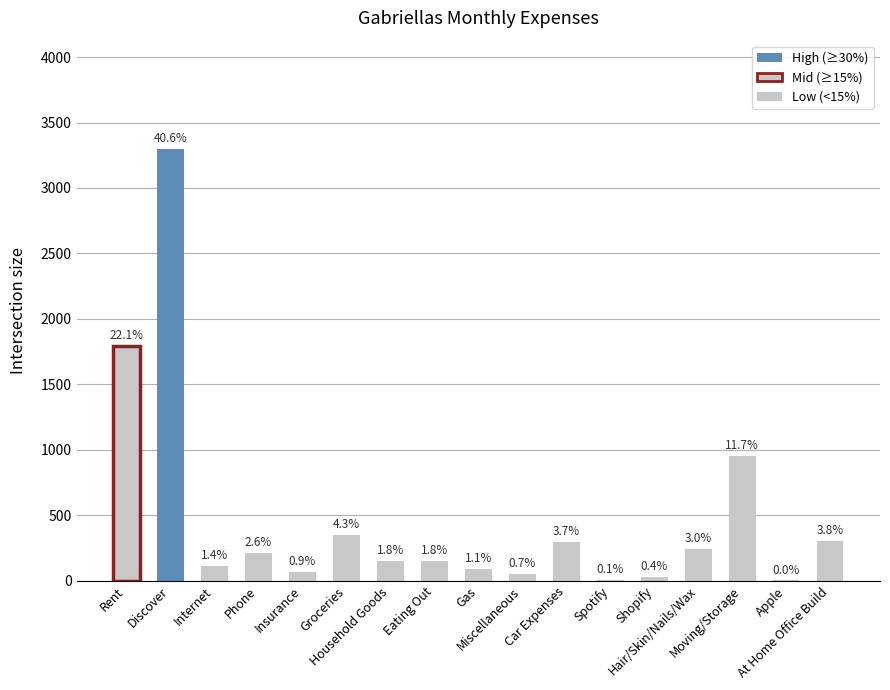

Are the bars horizontal?

No